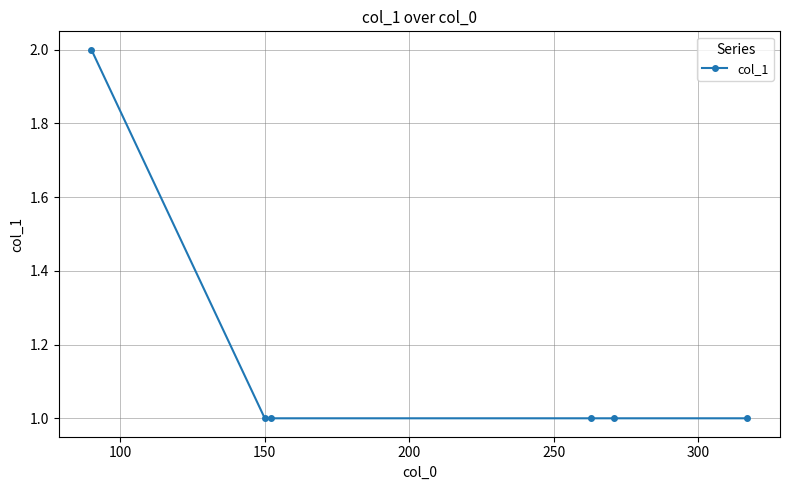

True or false: there are more than 2 points higher than both neighbors.

False